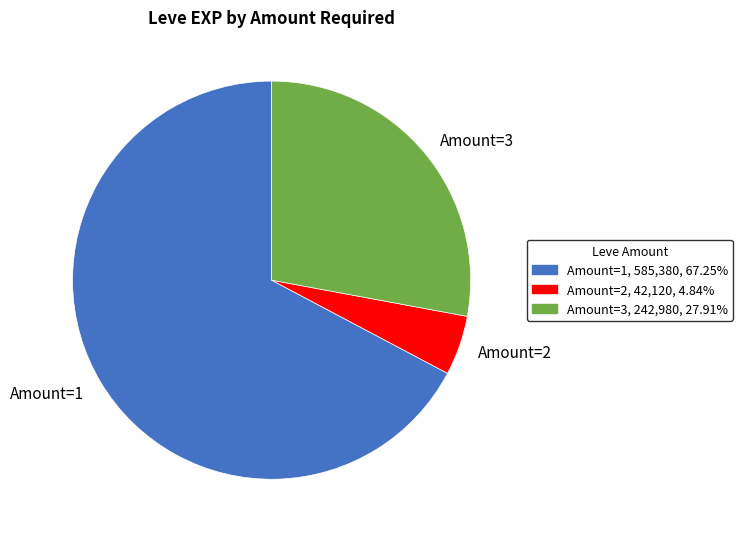

Is there a majority slice in this chart?

Yes